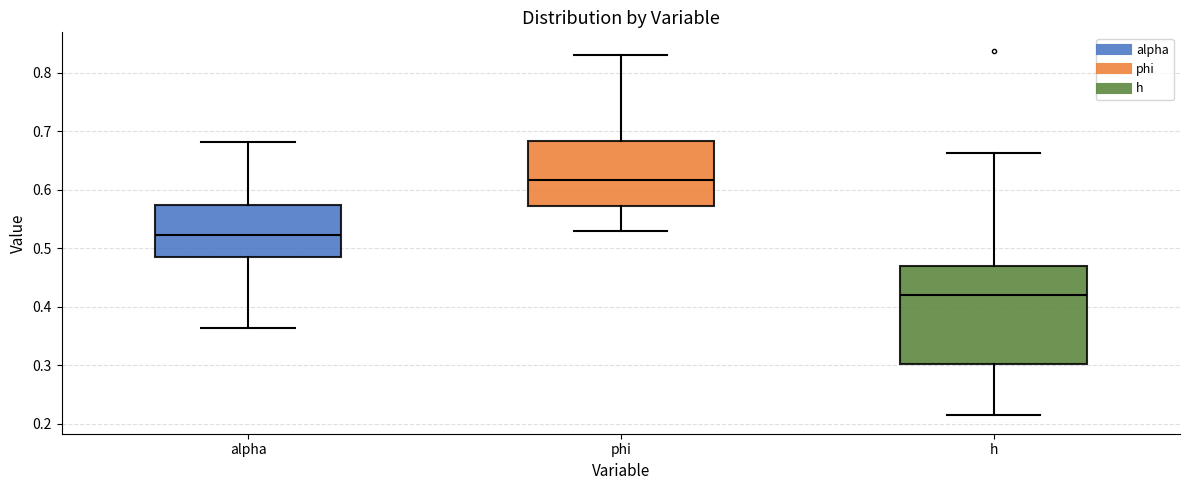

Which box is the tallest, from its lower edge to its upper edge?

h